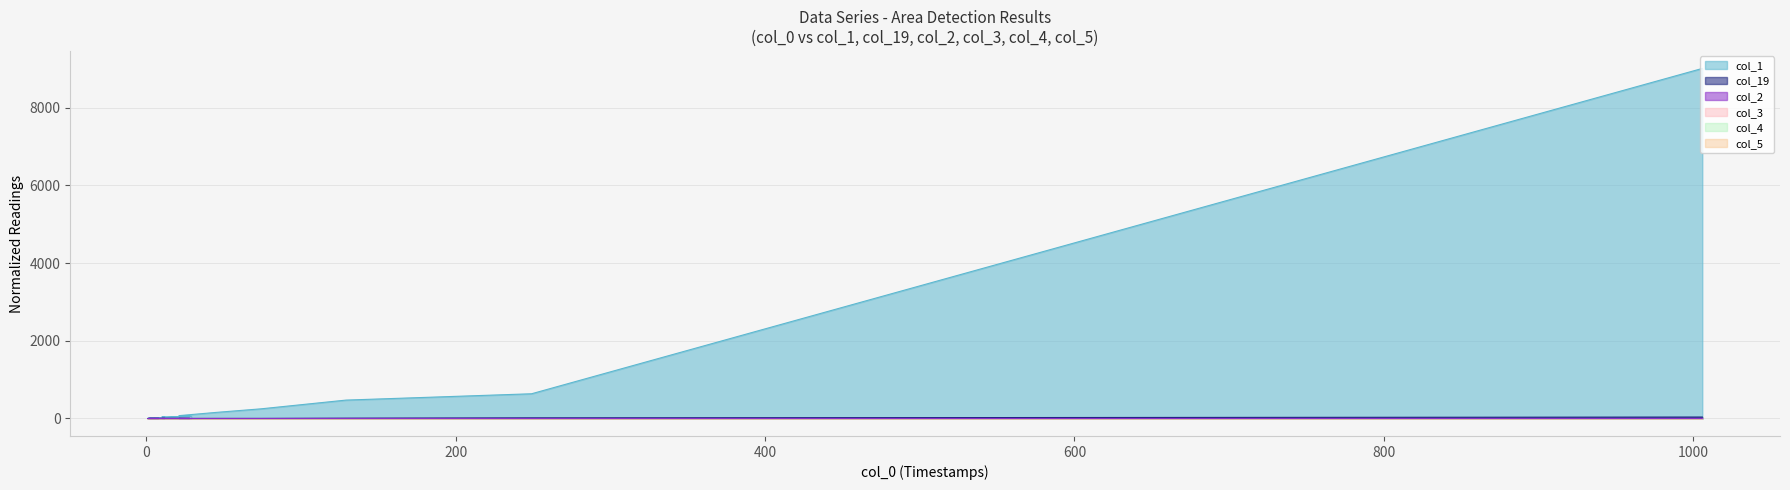

Which series has the largest range (max minus min)?

col_1